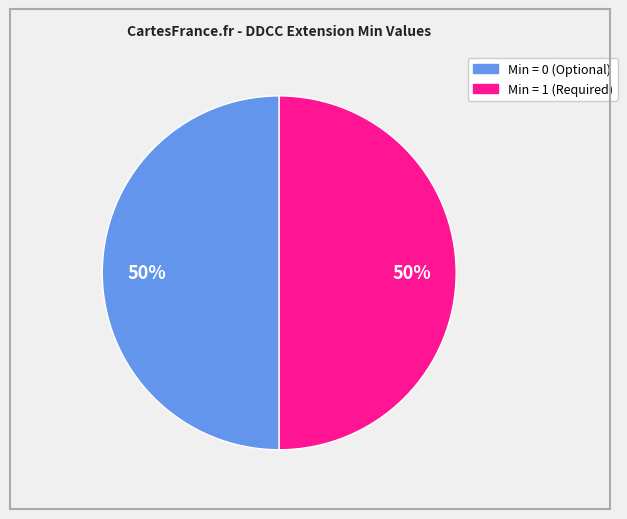

Count the number of slices in the pie.

2